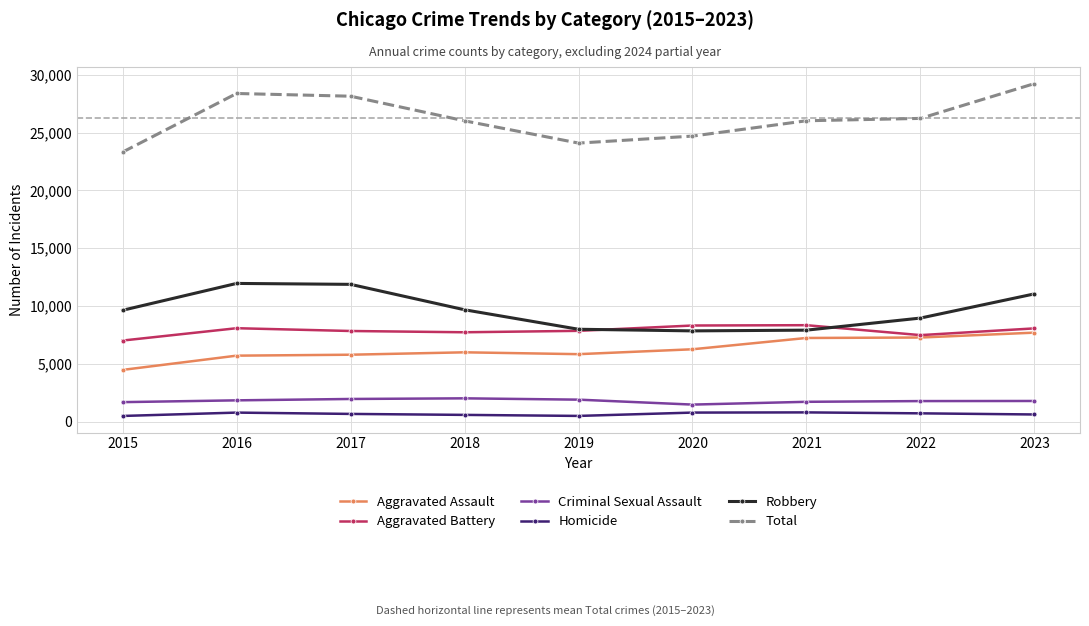

At which category does the chart reach its peak across all series?

2023